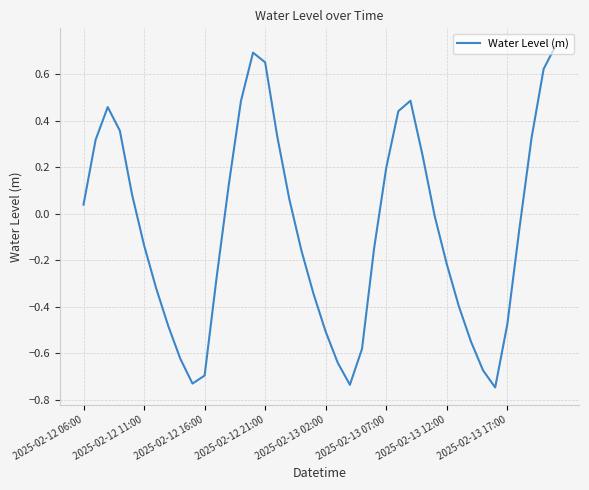

What is the difference between the maximum and minimum values?

1.5